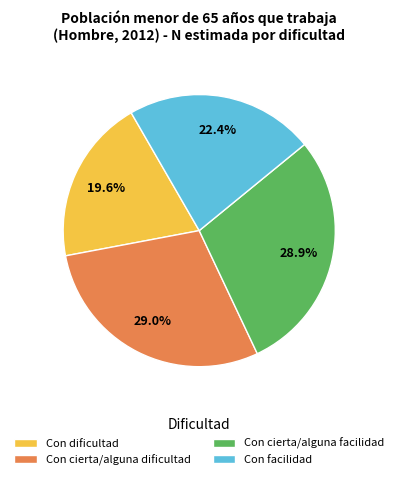

How many segments does this pie chart have?

4